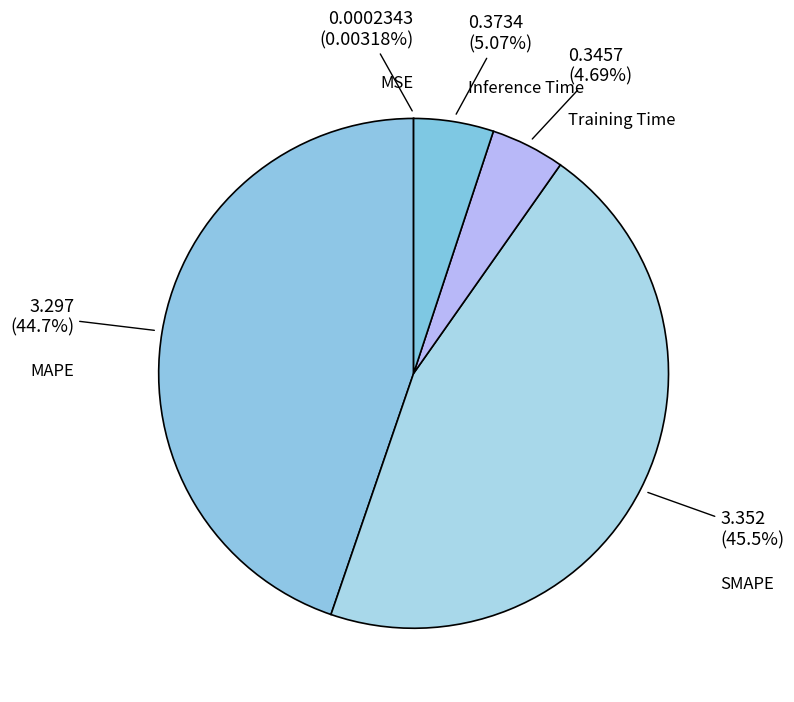

How many slices are in this pie chart?

5